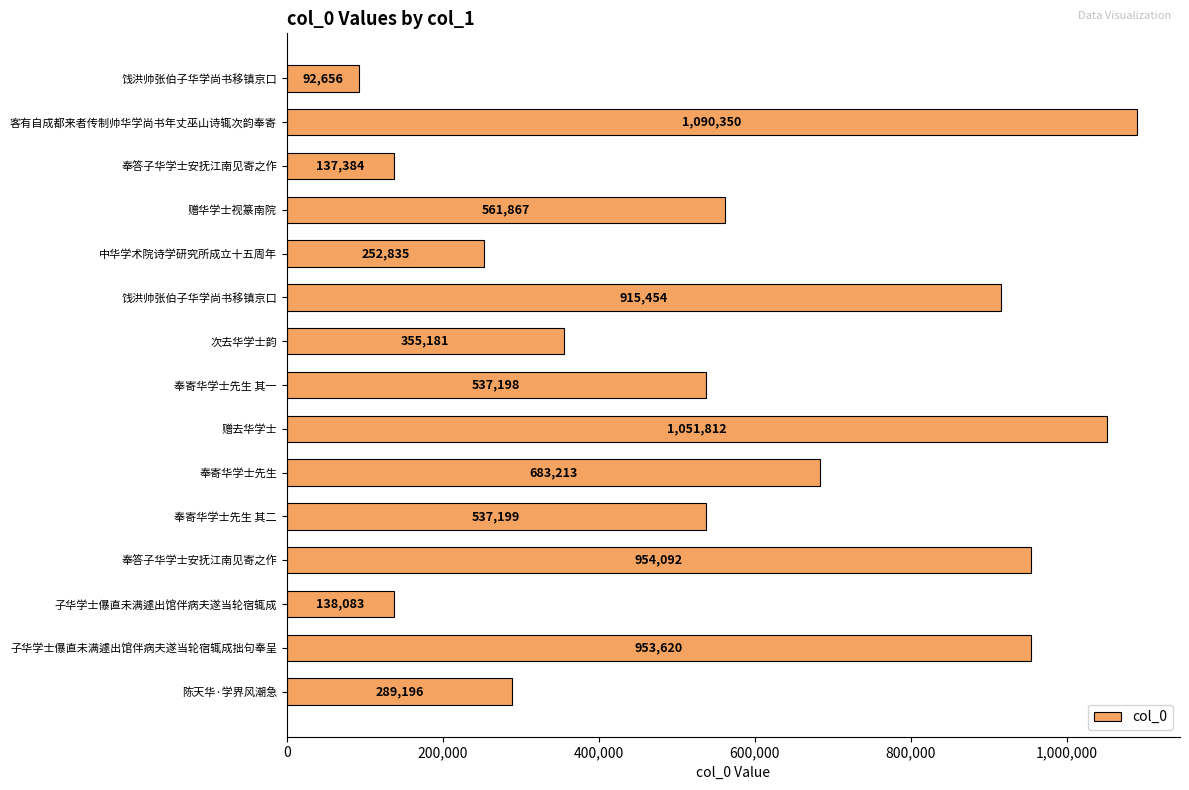

Does the chart contain any negative values?

No